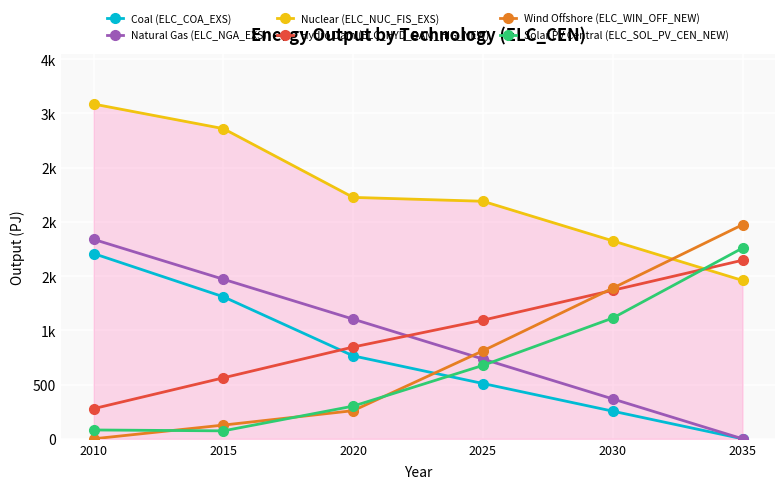

Is this an area chart (filled region under the line)?

Yes